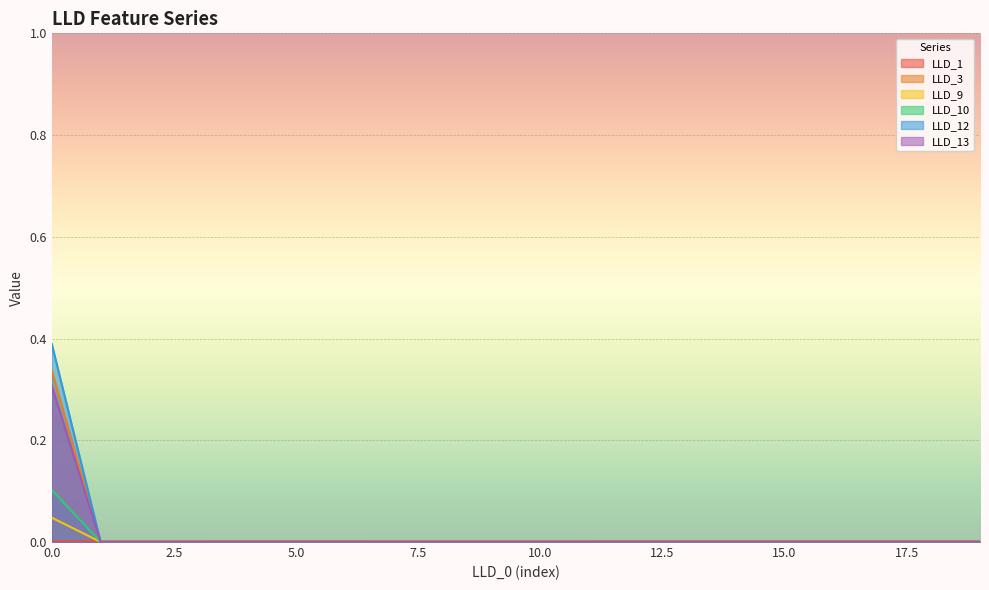

Which series changed the most between 2 and 14?

LLD_1